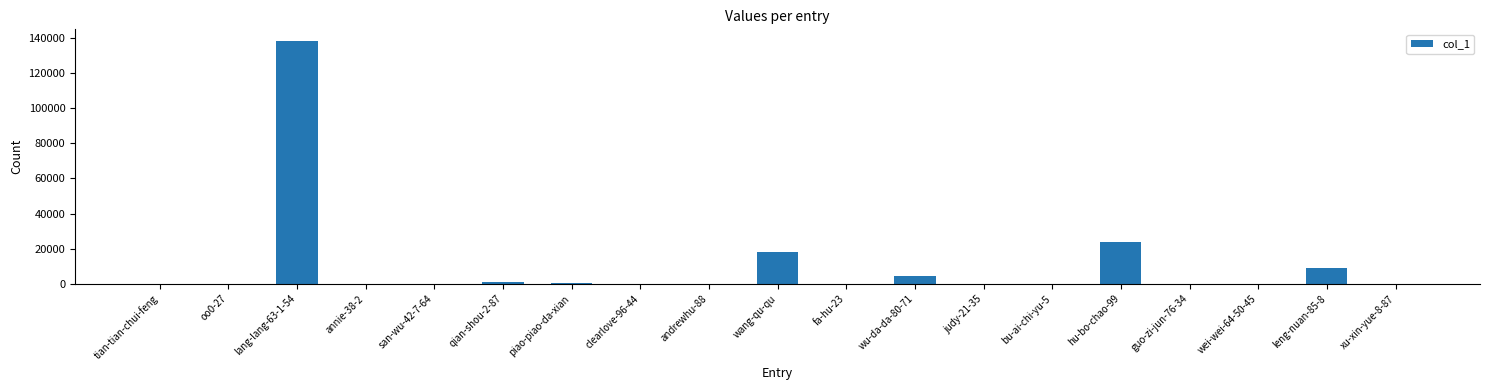

Where is the data nearest to the value 68987?

hu-bo-chao-99